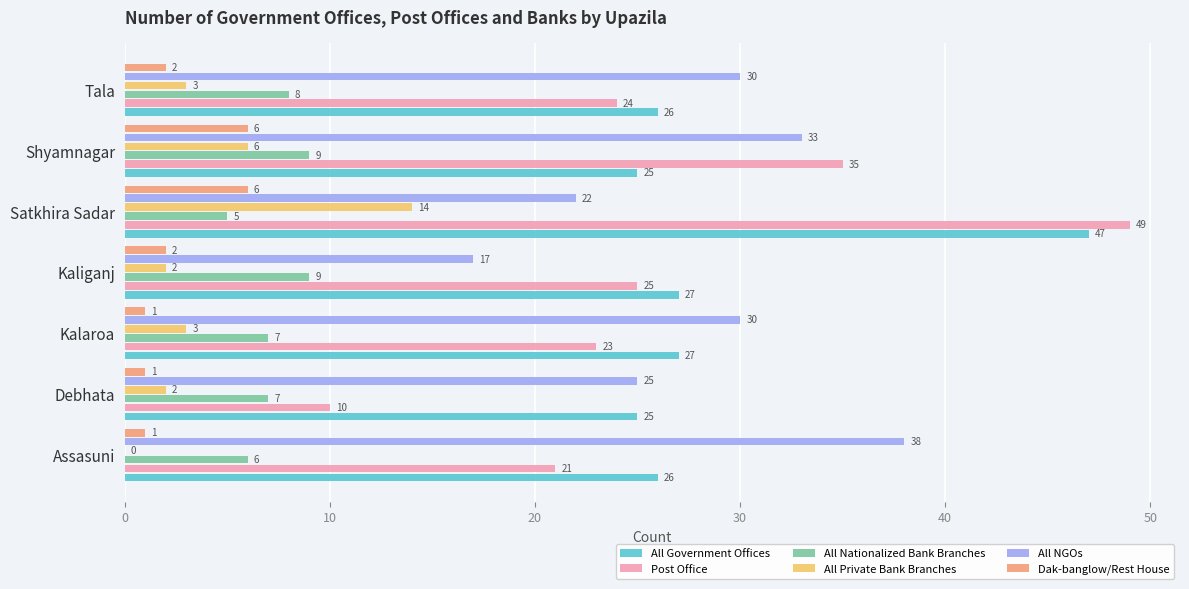

How many distinct data groups are displayed?

6